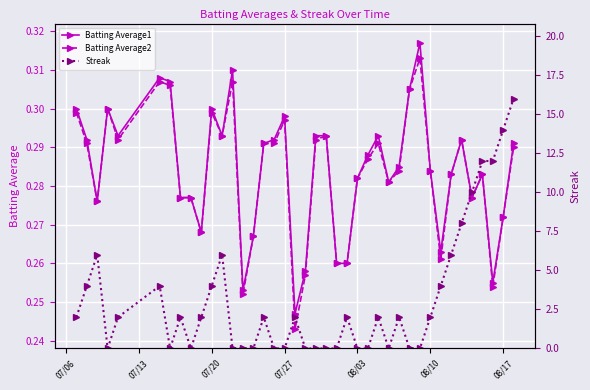

True or false: Batting Average1 has more than 1 interior local peaks.

True